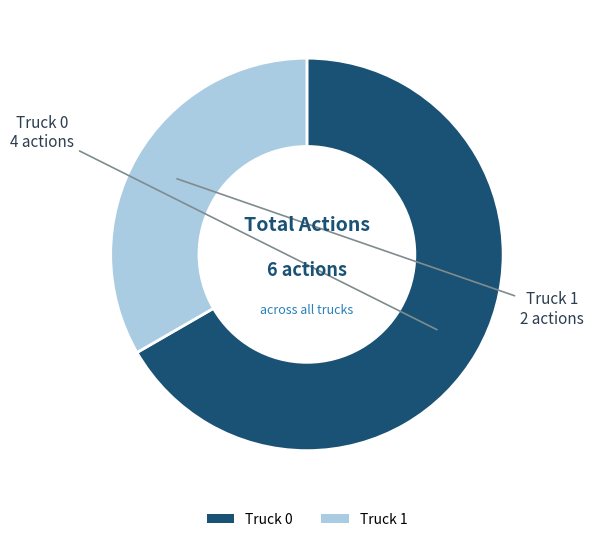

What is the smallest slice in the pie chart?

Truck 1